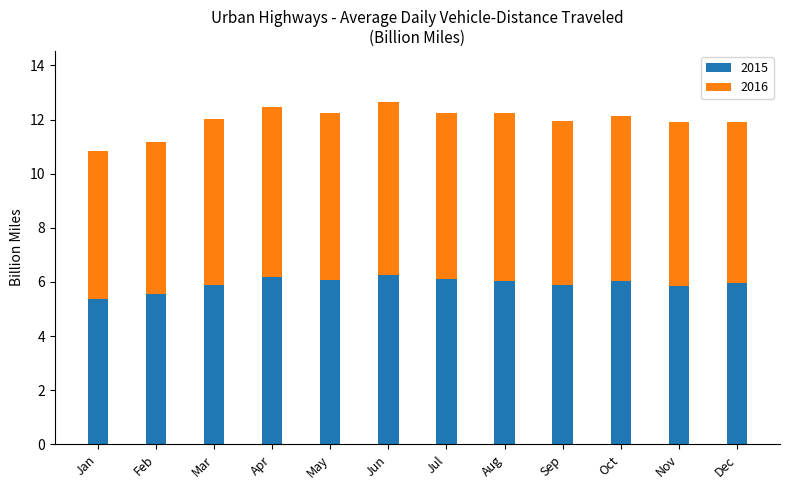

What is the sum of the 2015 values at Nov and Sep?

11.7